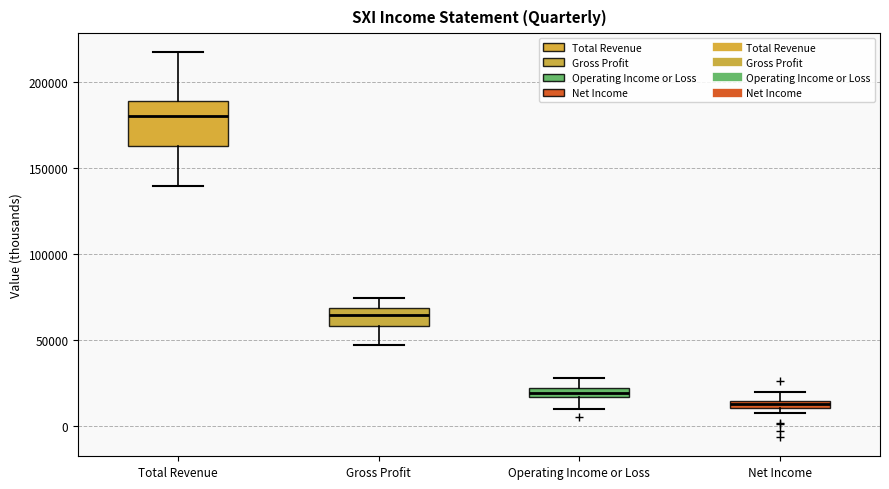

Which box has the highest median line?

Total Revenue